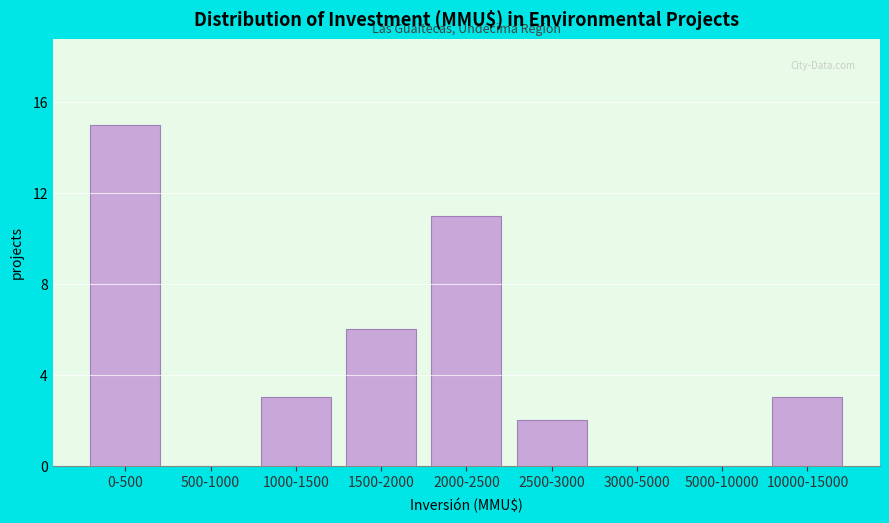

Reading left to right, list all the values displayed in this chart.

0-500=15	500-1000=0	1000-1500=3	1500-2000=6	2000-2500=11	2500-3000=2	3000-5000=0	5000-10000=0	10000-15000=3